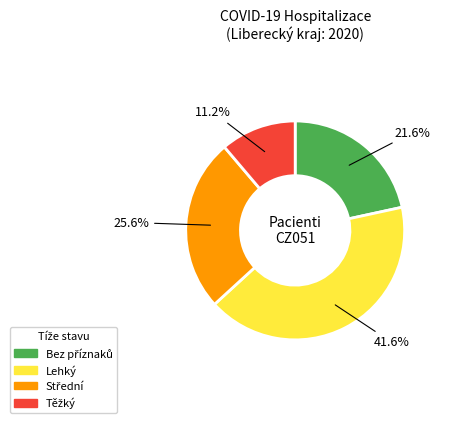

Is there a majority slice in this chart?

No